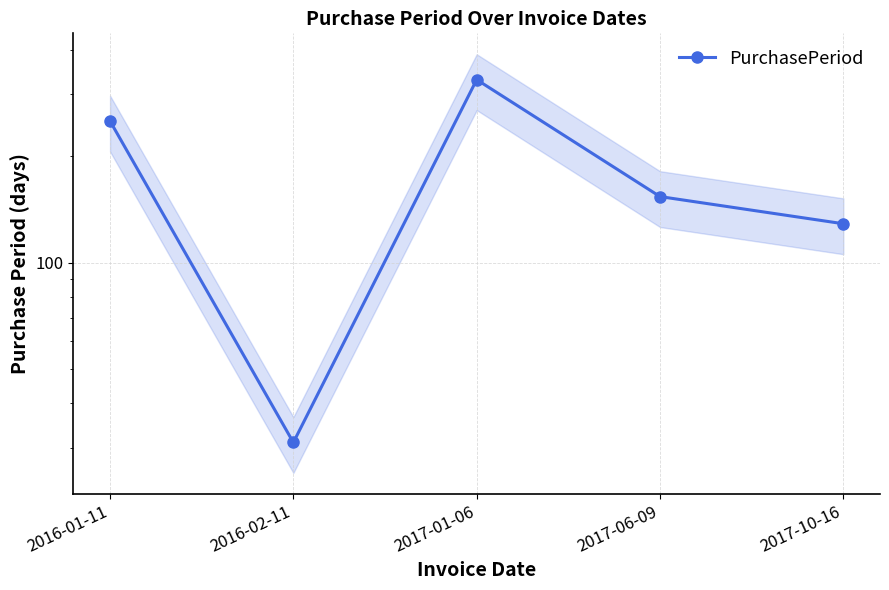

What is the approximate value at 2017-01-06, to the nearest 10?

330